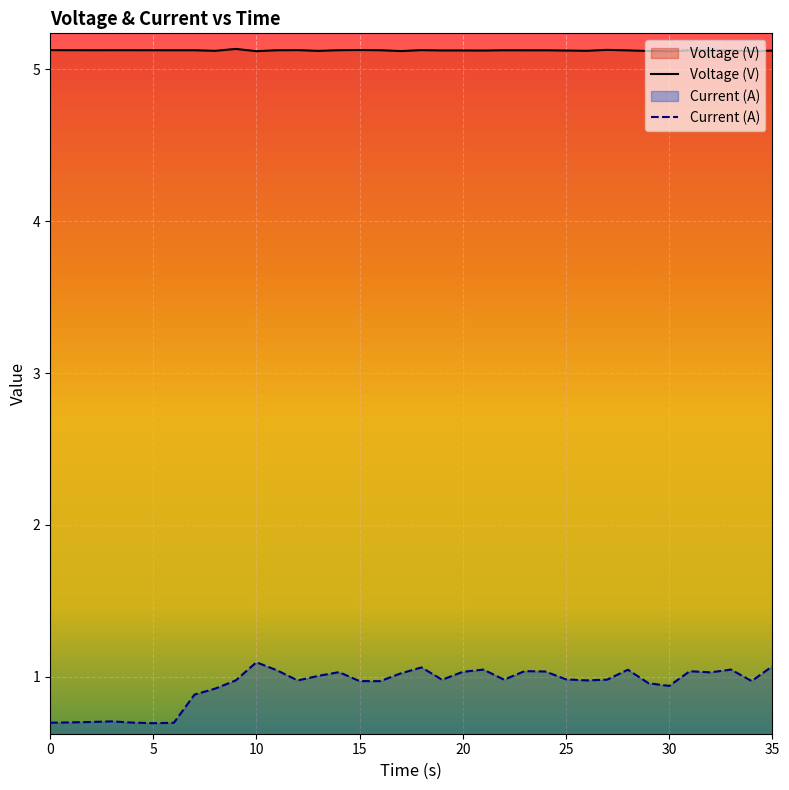

Between 5 and 29, which series saw the biggest shift?

Current (A)